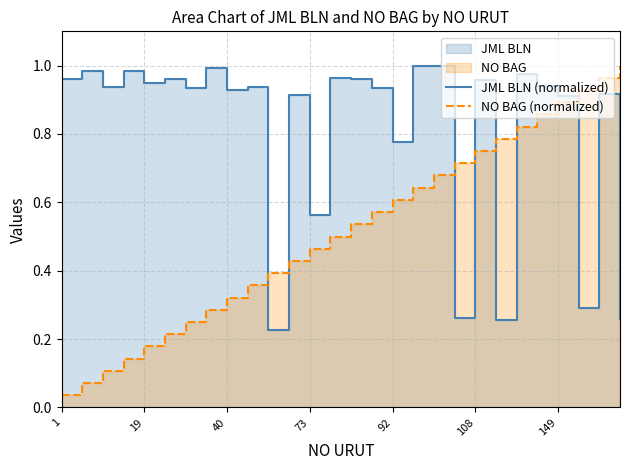

Between which two adjacent categories do JML BLN and NO BAG first intersect?

41 and 44